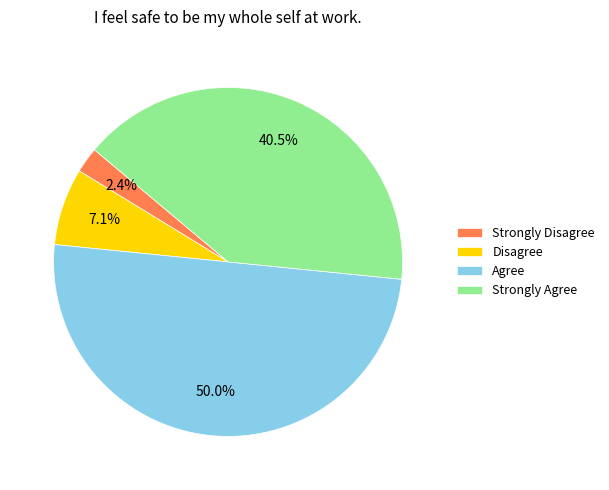

What is the total percentage of Agree and Strongly Disagree?

52.4%